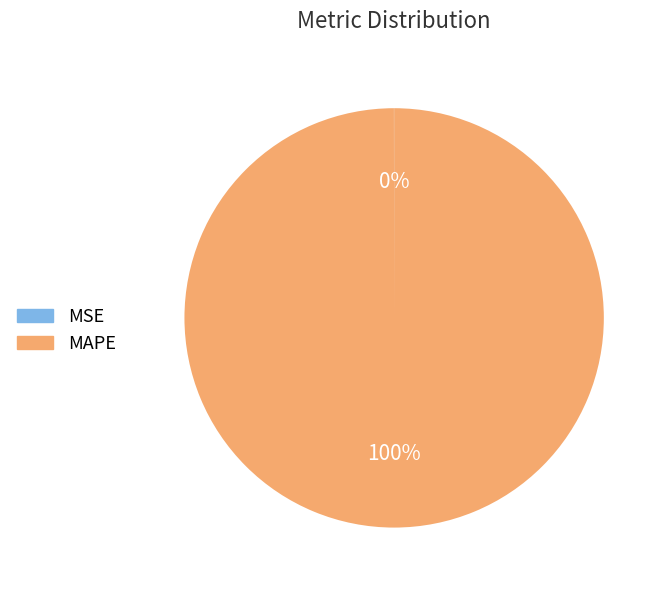

To the nearest percent, what is the average slice percentage?

50%